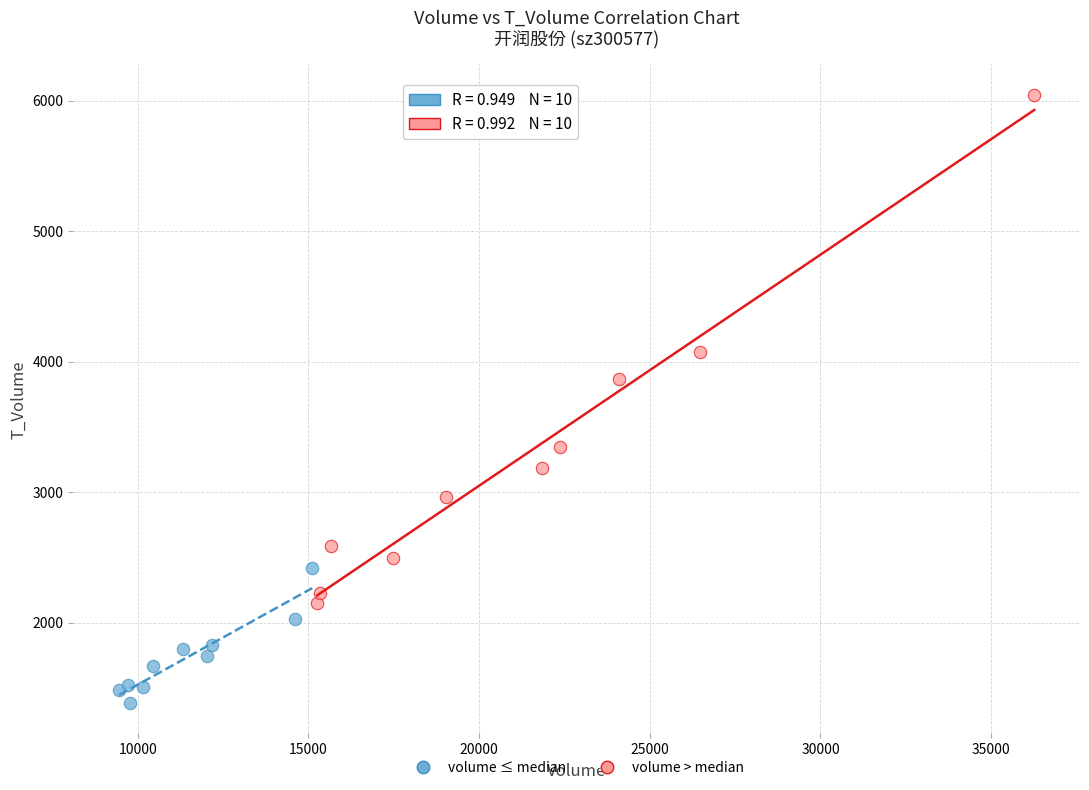

Which series contains the highest Y value?

volume > median